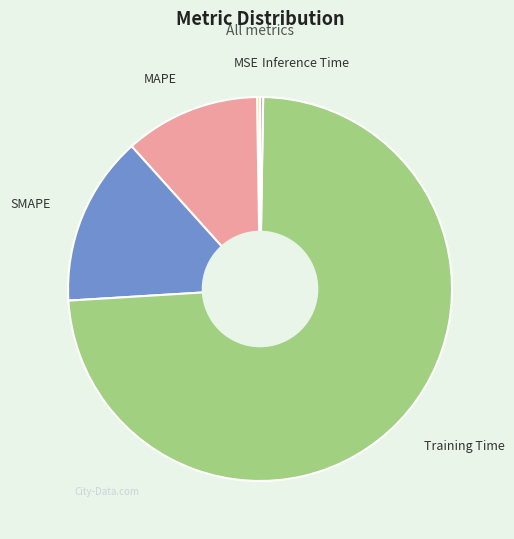

Between MAPE and Training Time, which is larger?

Training Time